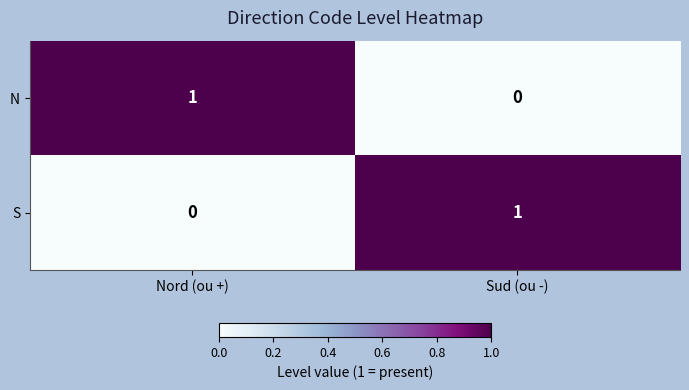

Which category has the highest value in the S series?

Sud (ou -)